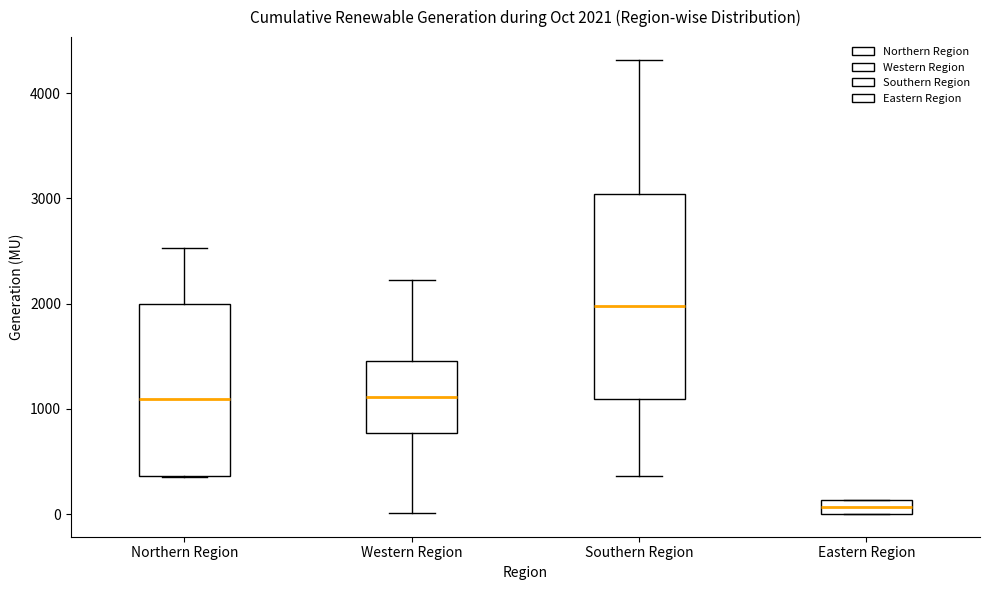

Which box is the tallest, from its lower edge to its upper edge?

Southern Region